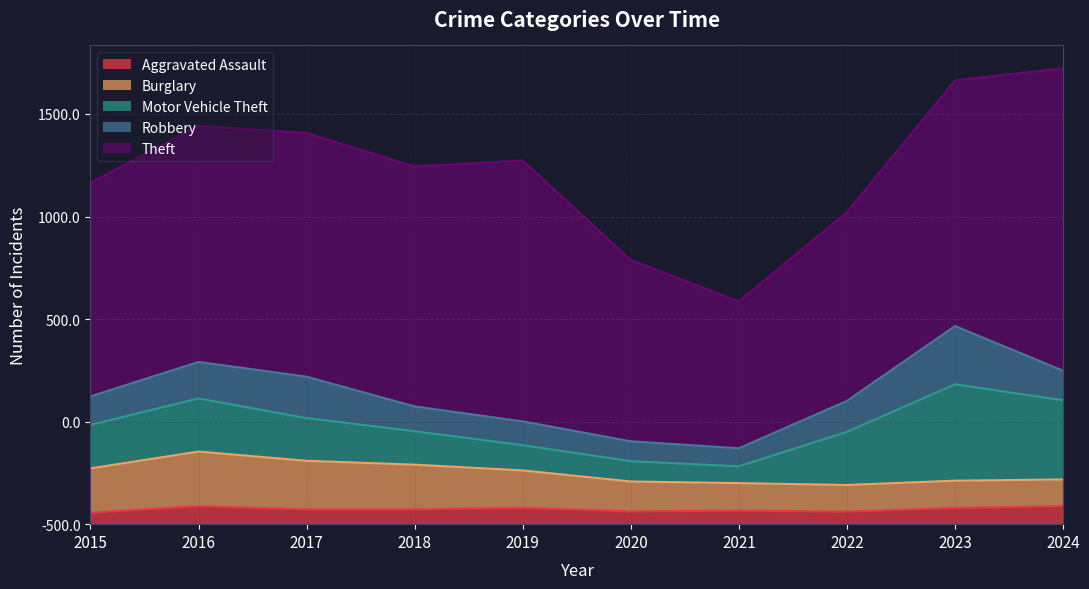

True or false: Theft and Aggravated Assault cross at least once.

False